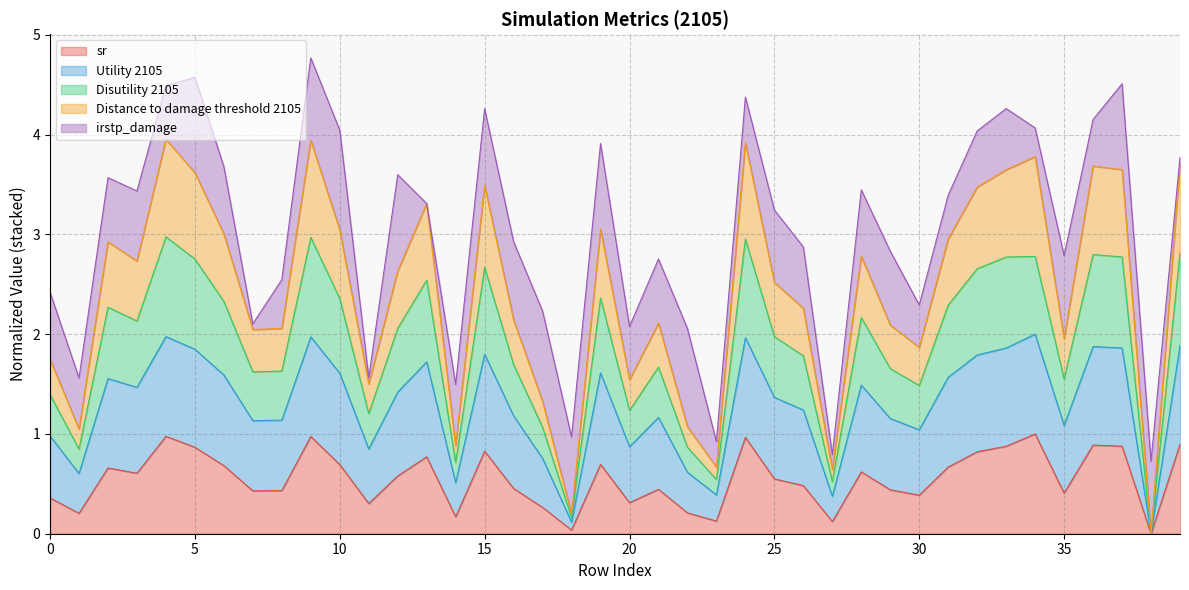

What is the highest value of the sr series?

1.0